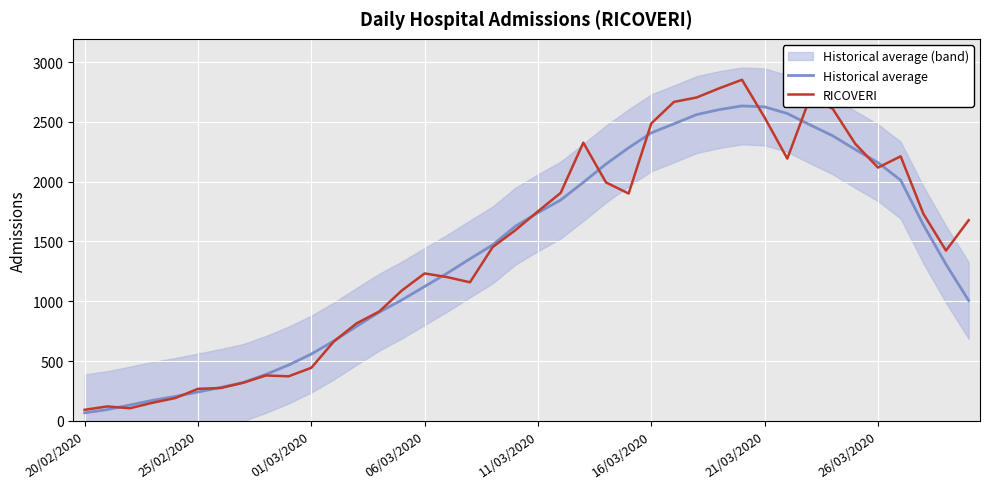

Count the number of data series in this chart.

2